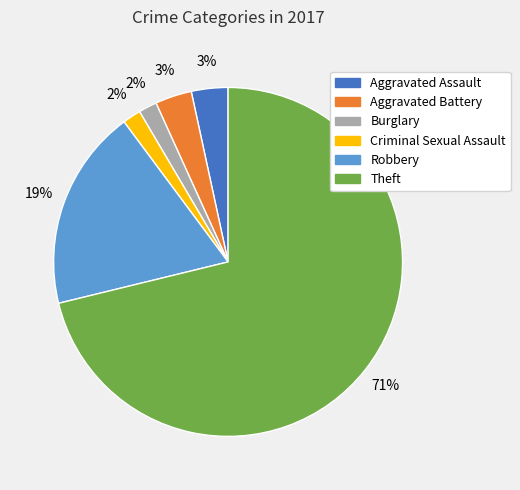

To the nearest percent, what is the average slice percentage?

17%